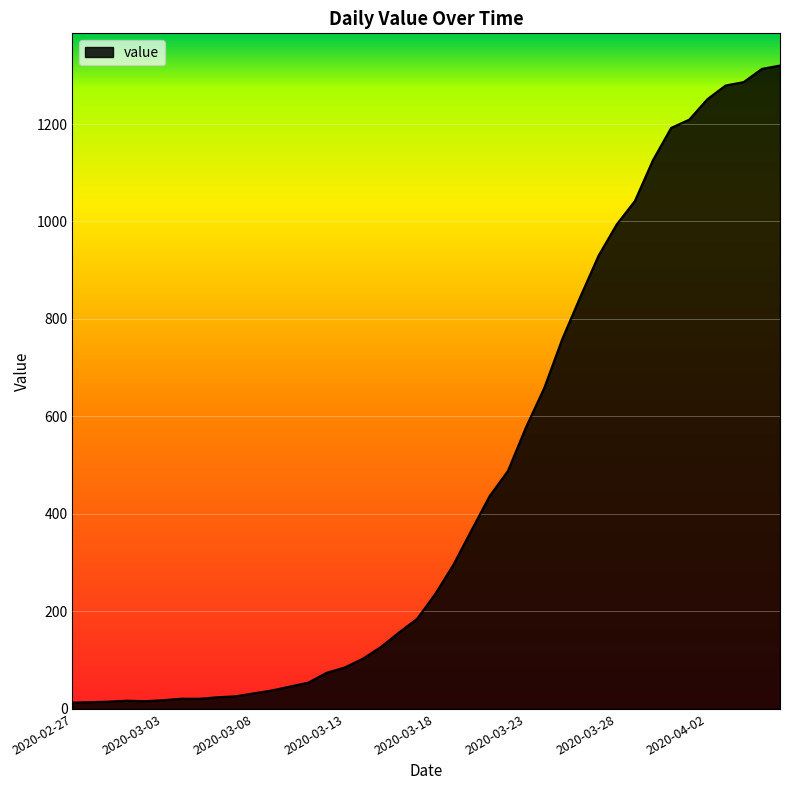

What is the maximum value shown in the chart?

1320